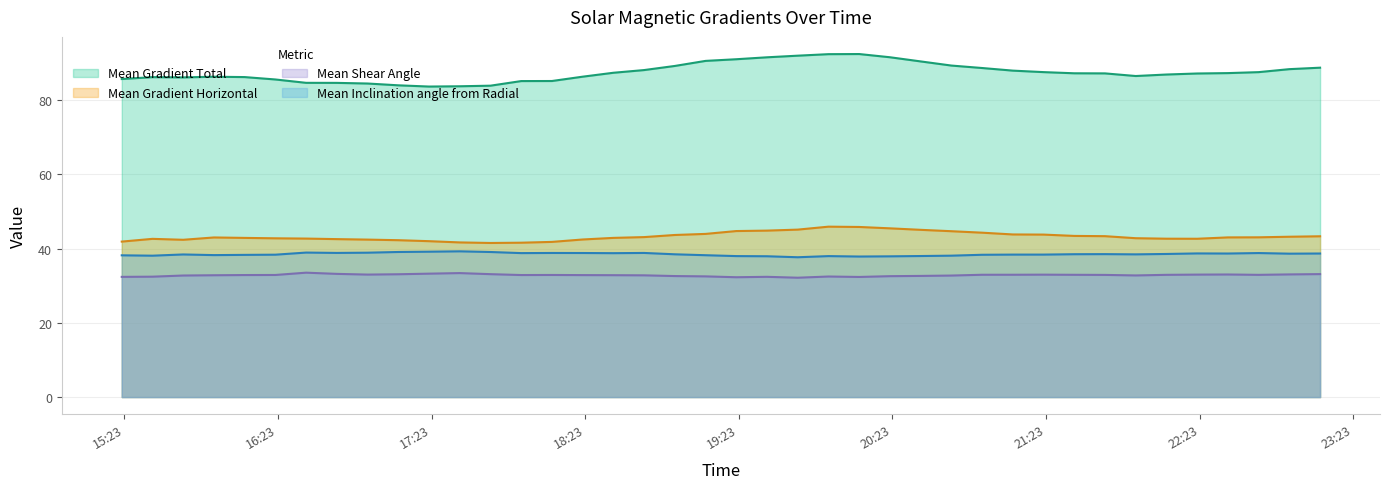

True or false: Mean Gradient Total and Mean Gradient Horizontal cross at least once.

False